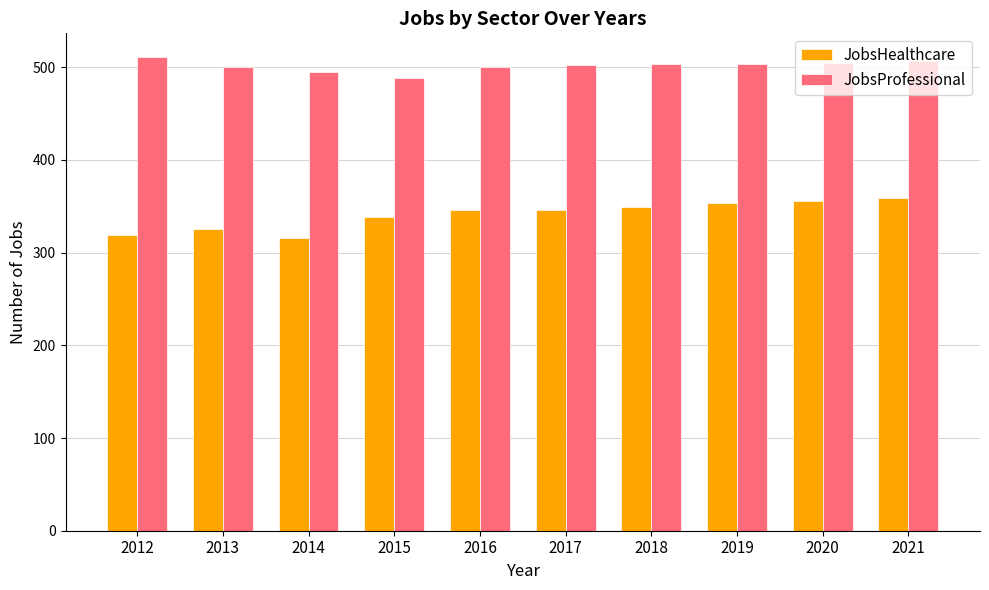

Which series has the largest total across all categories?

JobsProfessional